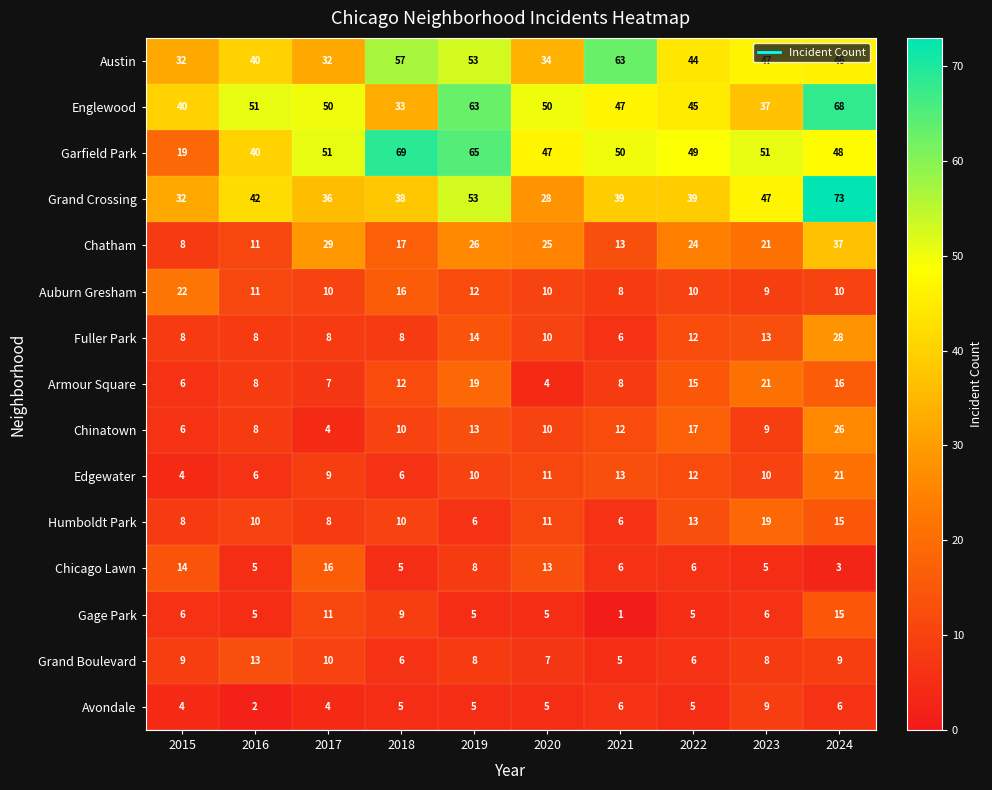

True or false: Garfield Park has a value of 16 at 2024.

False